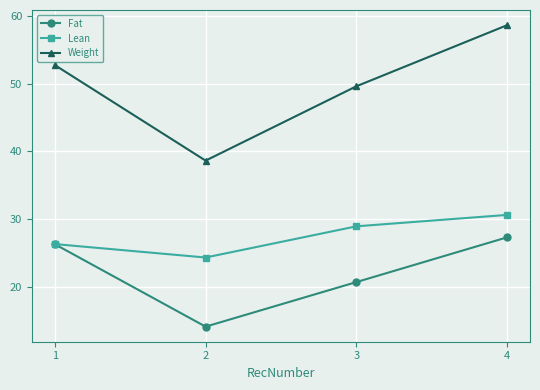

What is the sum of all Weight values?

199.7